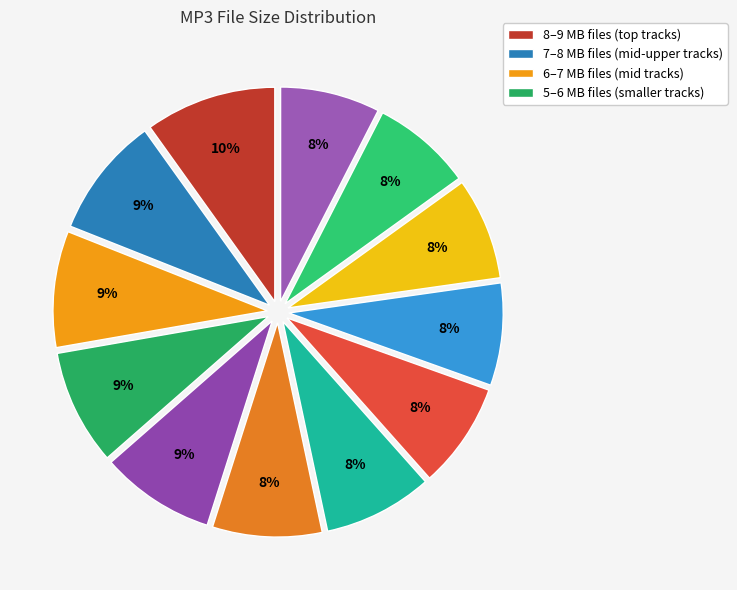

Does any single category account for the majority?

No